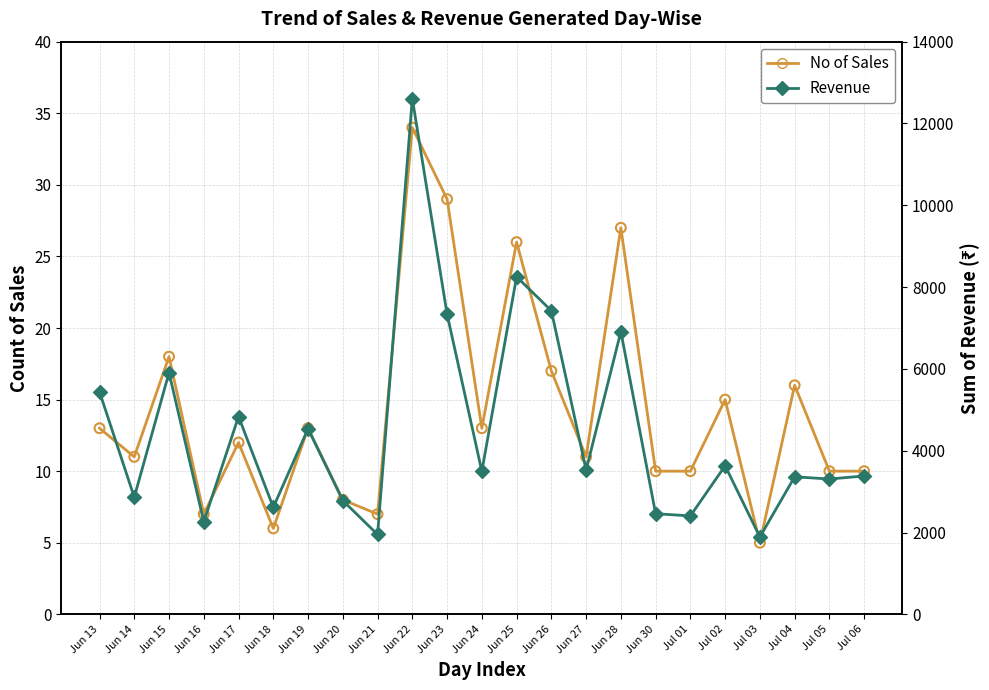

What are all the series names shown in the legend?

No of Sales, Revenue